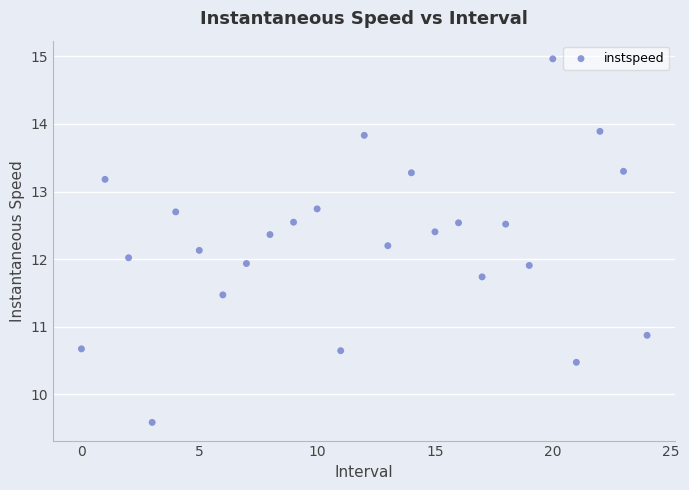

What is the range of Y values (max minus min)?

5.4